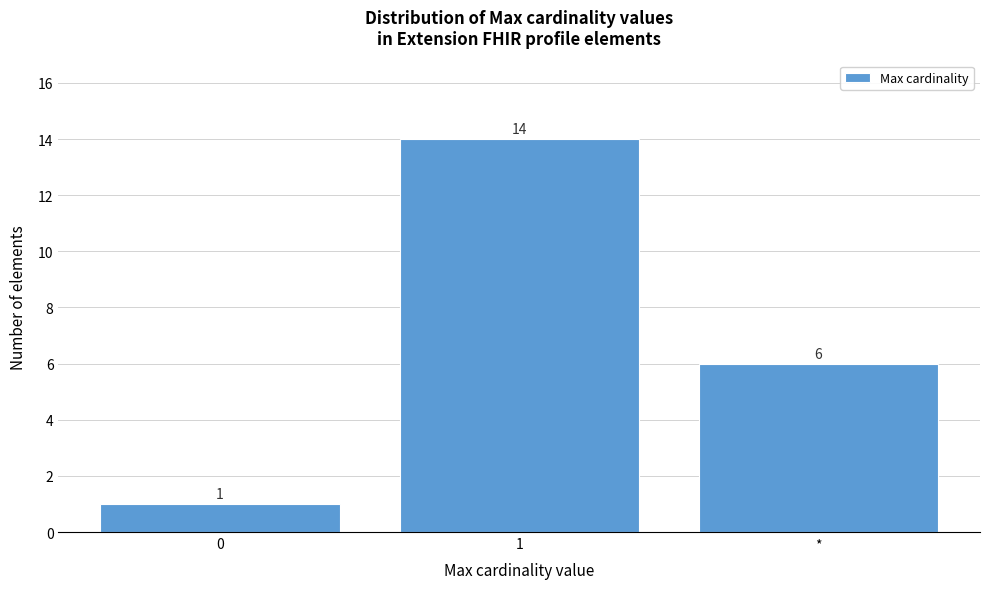

Reading left to right, extract all data points from this chart.

1	14	6